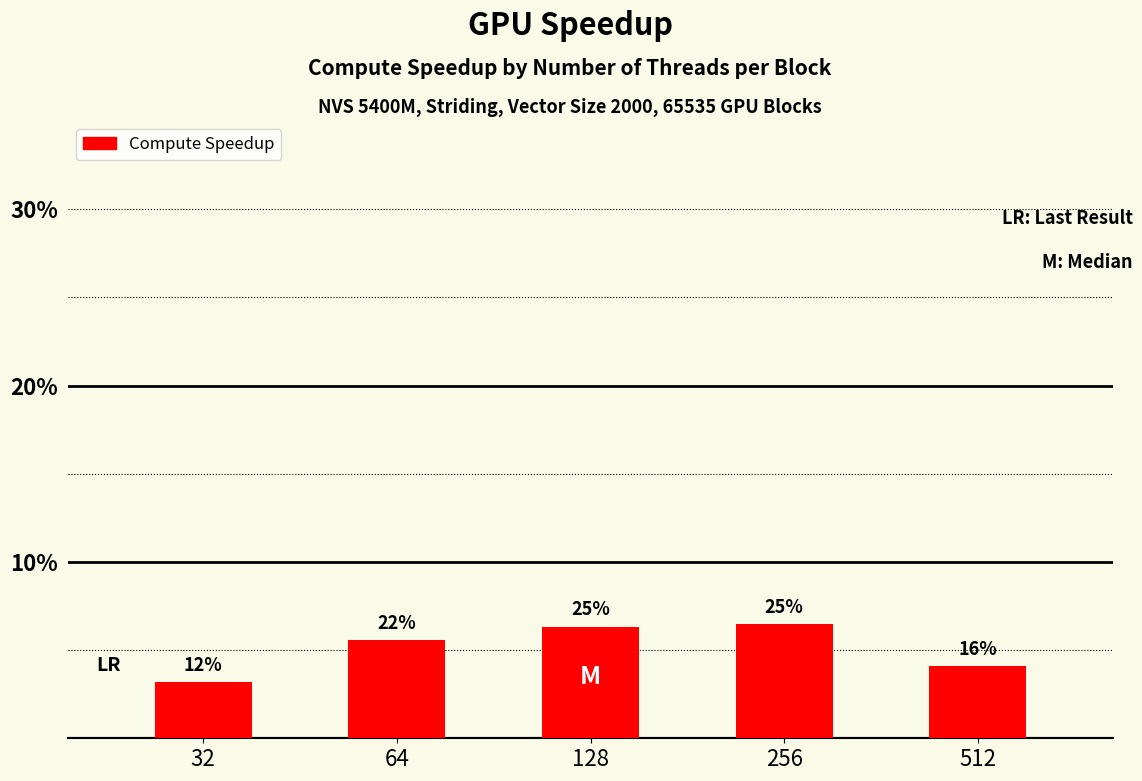

How many bars are there in total?

5